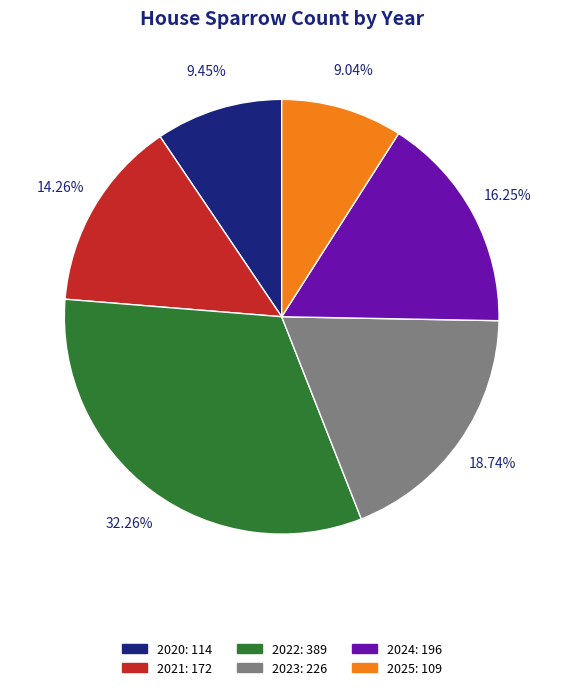

Approximately how many times larger is the value at 2020: 114 compared to 2021: 172?

0.7